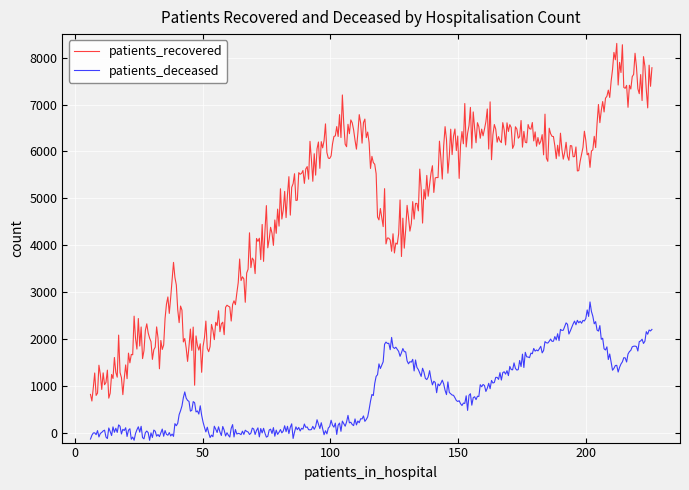

True or false: patients_recovered and patients_deceased intersect in this chart.

False